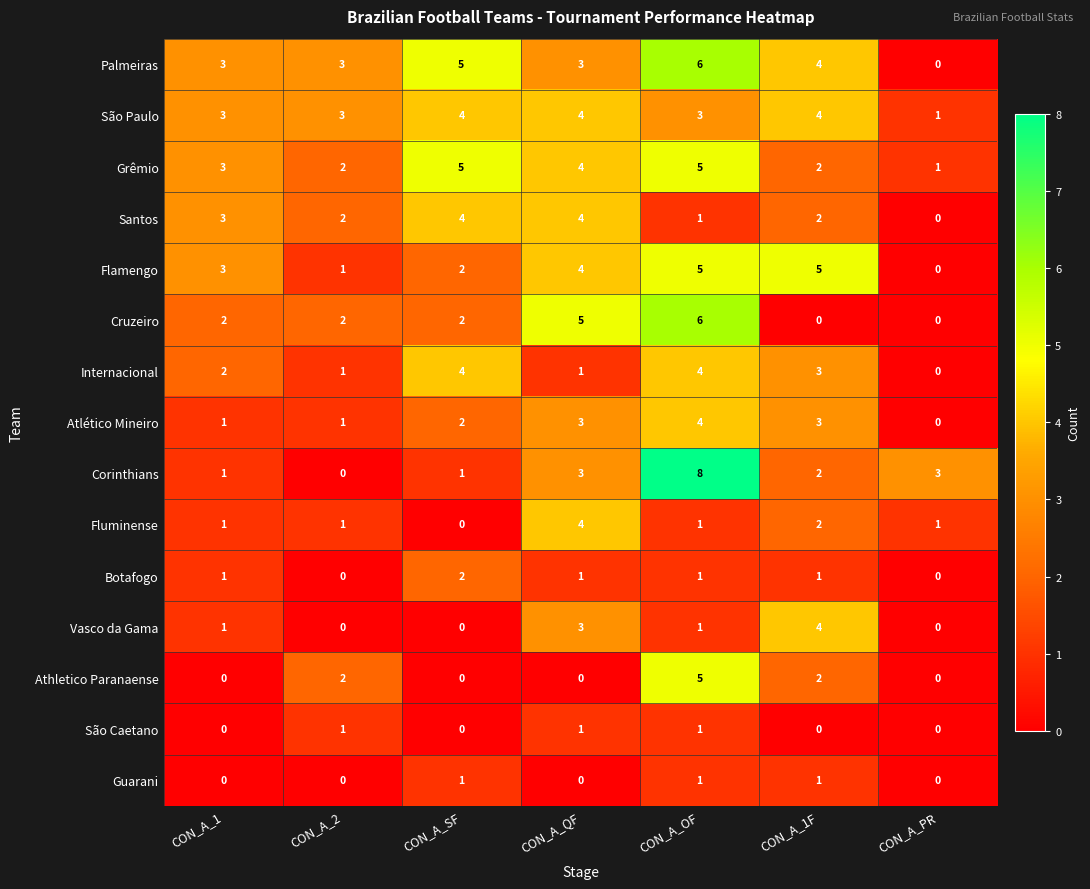

What is the maximum value shown in the chart?

8